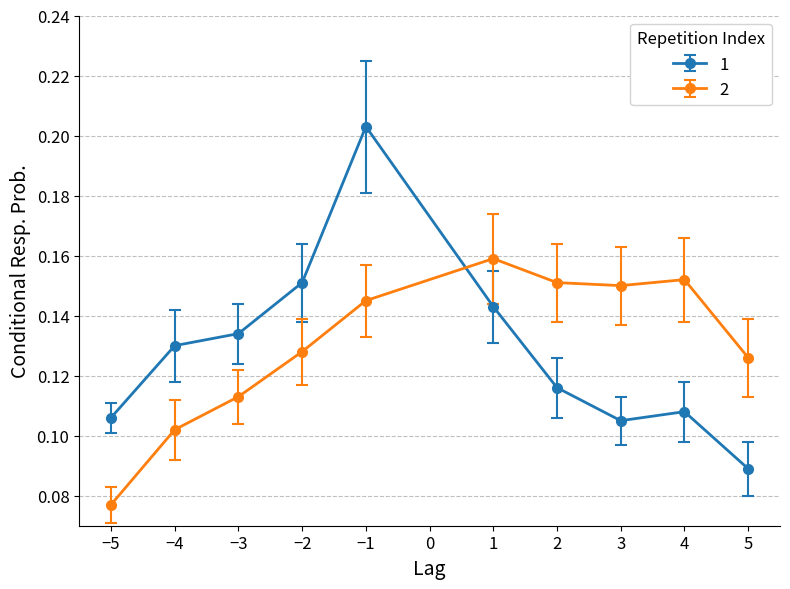

What is the label of the 9th point from the left?

4